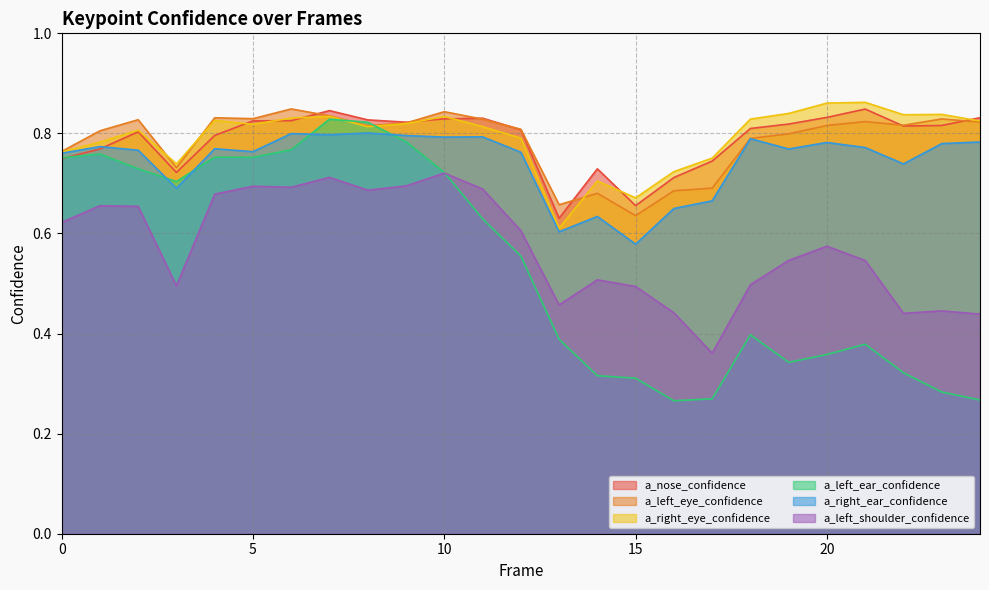

At which label is a_right_ear_confidence closest to 0?

15